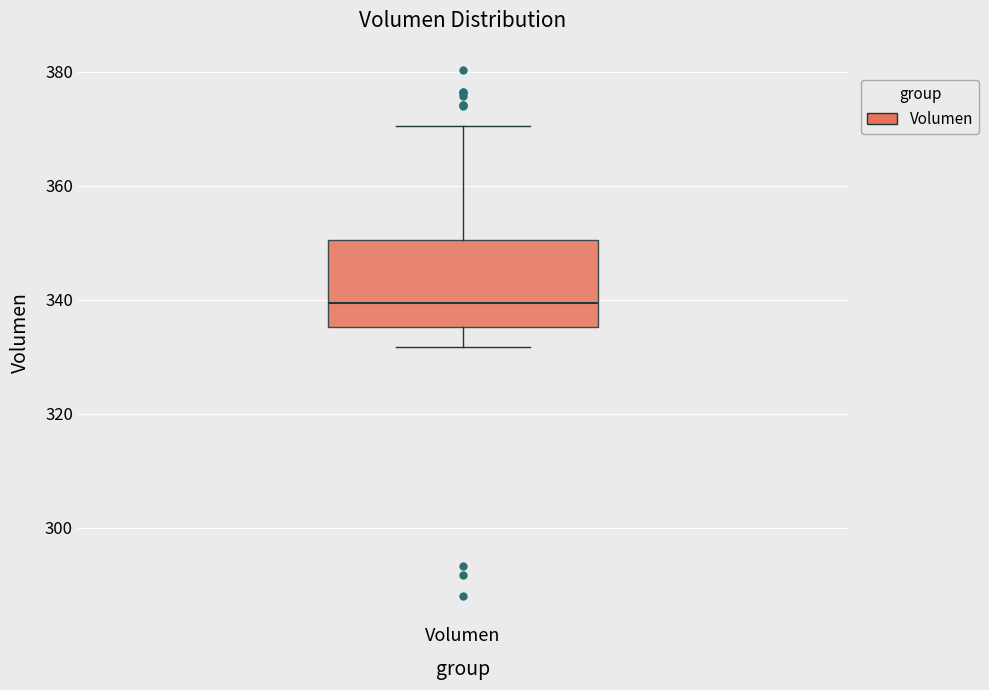

Read this box plot against the y-axis: the position of the median line, the range covered by the box, and the ends of both whiskers. The values are not printed on the chart, so give them approximately, as read against the axis.

median 340, box 336 to 350, whiskers 332 to 370